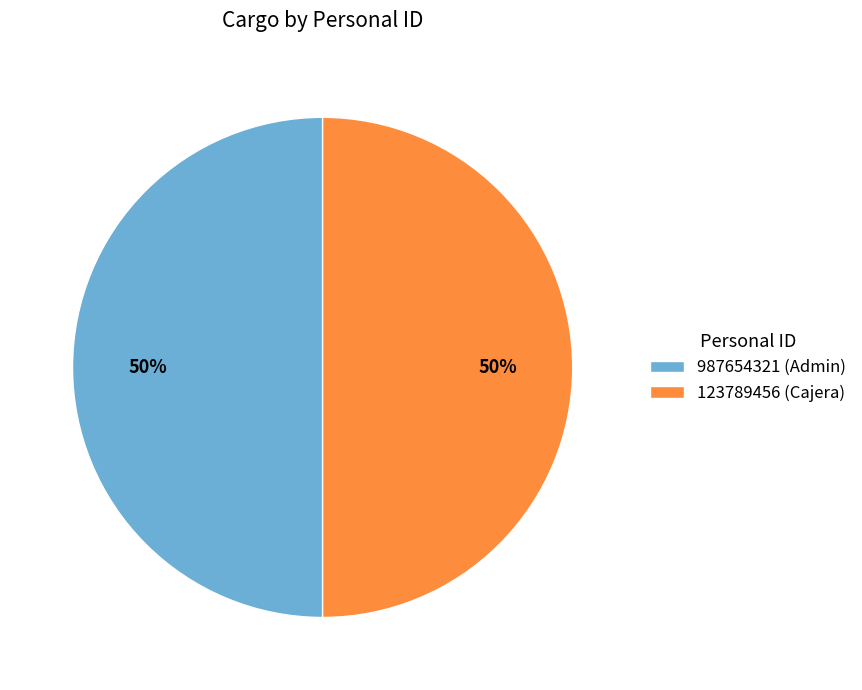

True or false: 123789456 accounts for 1% of the total.

False